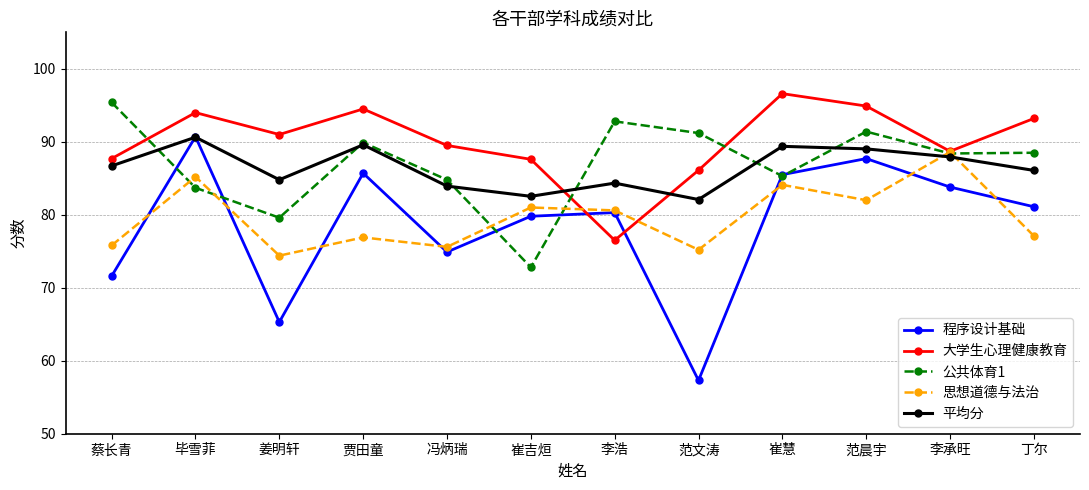

What is the maximum value for 程序设计基础?

90.7